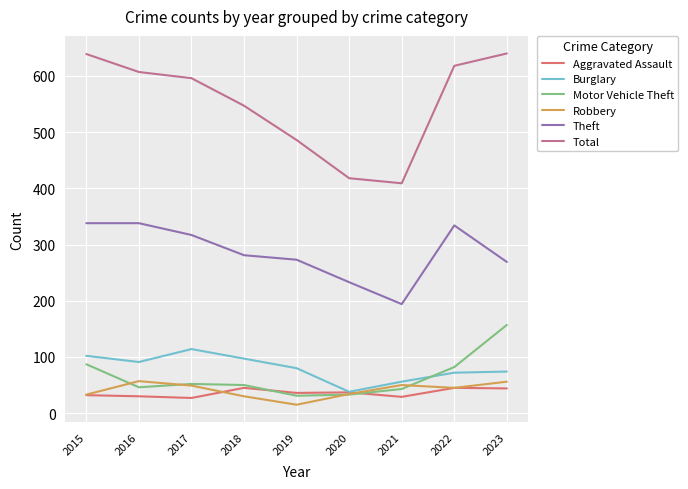

Is the value of Theft at 2021 greater than the value of Total at 2023?

No